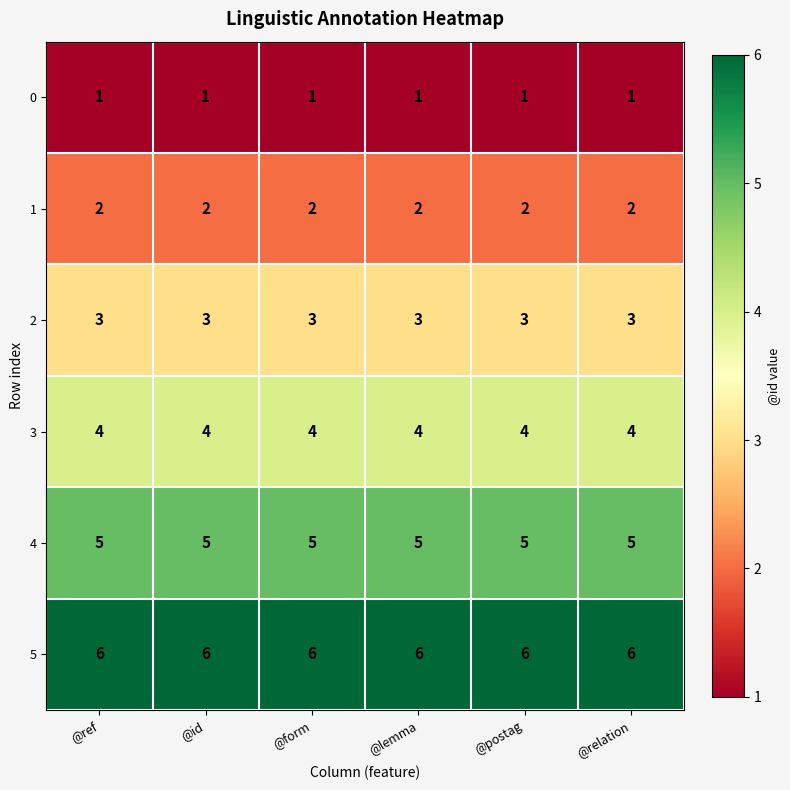

What is the sum of all 3 values?

24